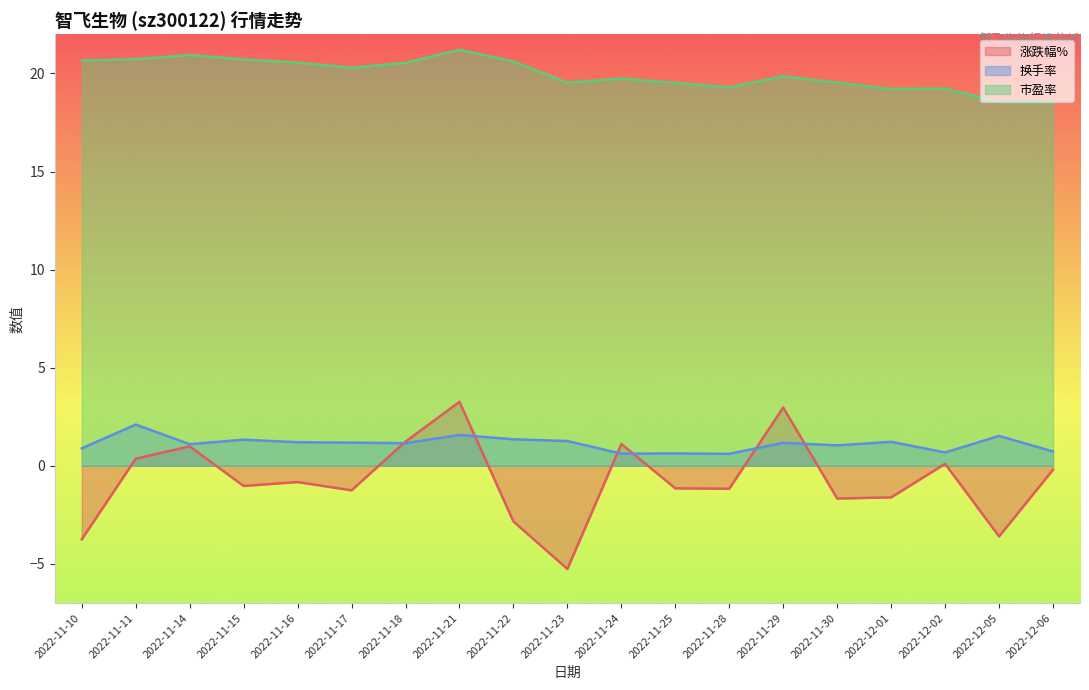

At which label does 换手率 reach its peak?

2022-11-11